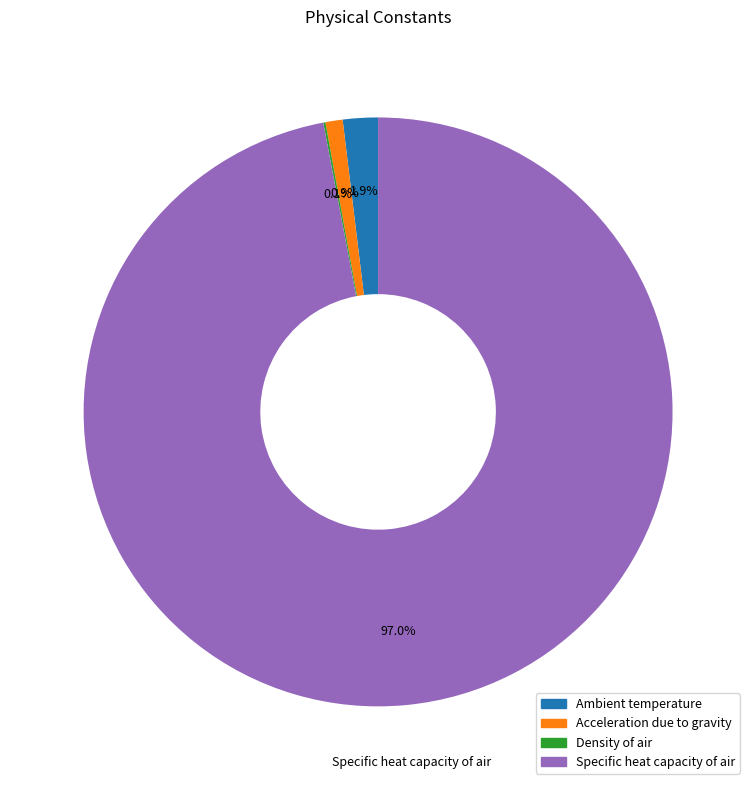

Which category has the biggest portion of the pie?

Specific heat capacity of air